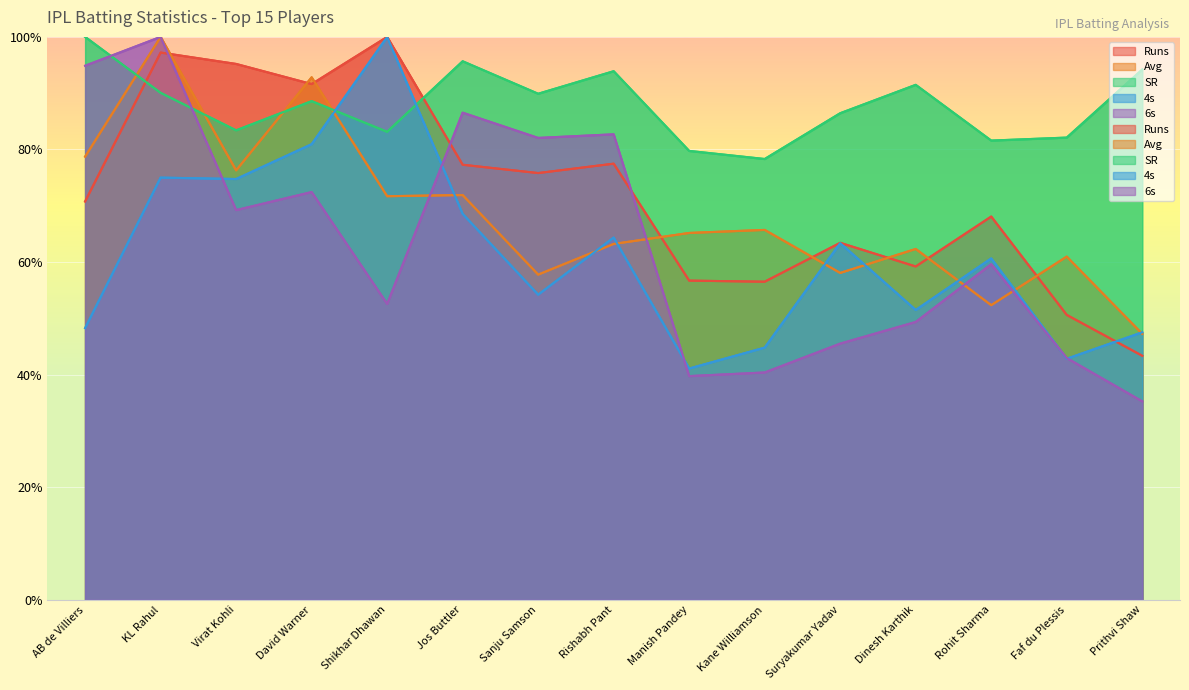

What is the spread (max minus min) of values at Rishabh Pant?

30.7